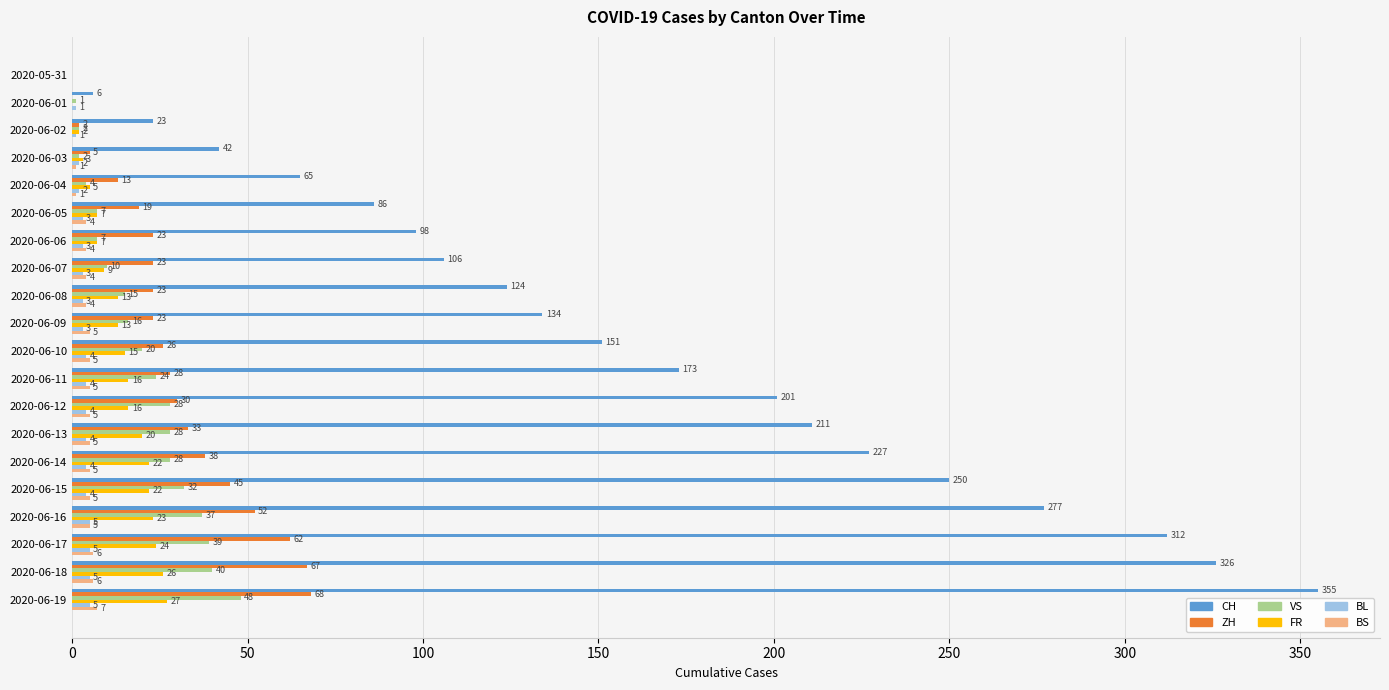

What is the sum of the BL values at 2020-06-14 and 2020-06-07?

7